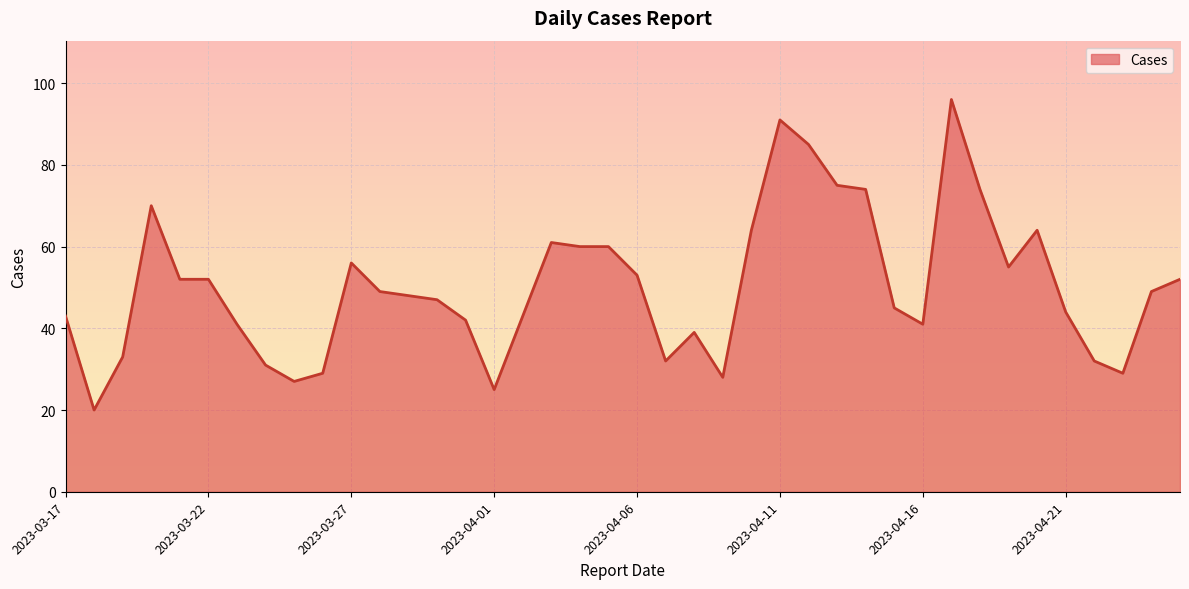

What is the difference between the maximum and minimum values?

76